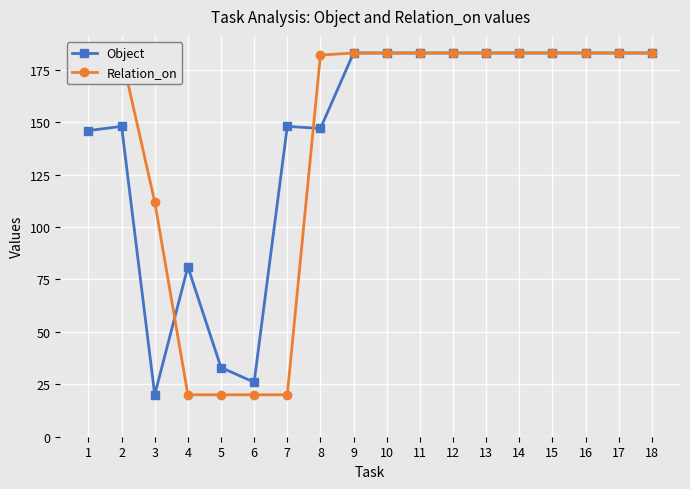

At how many categories does at least one series exceed 20?

18